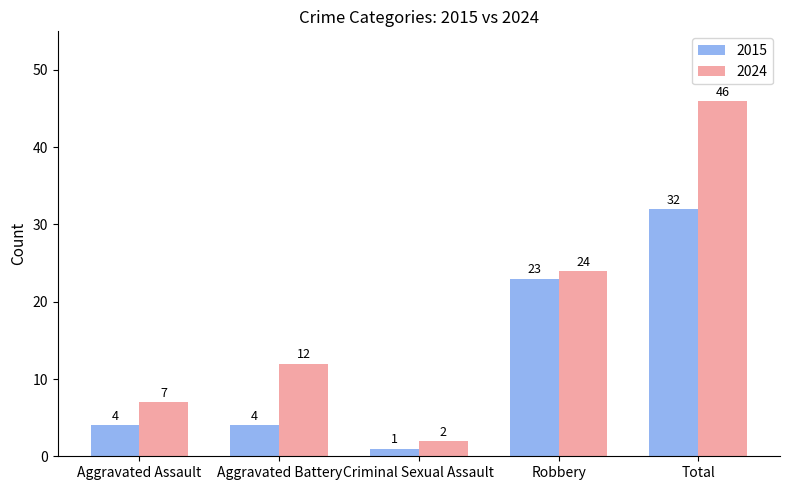

Which series has the widest spread of values?

2024